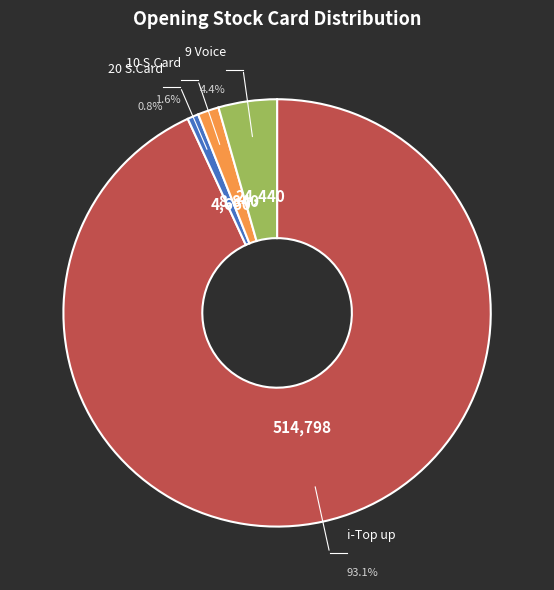

How many slices are in this pie chart?

4